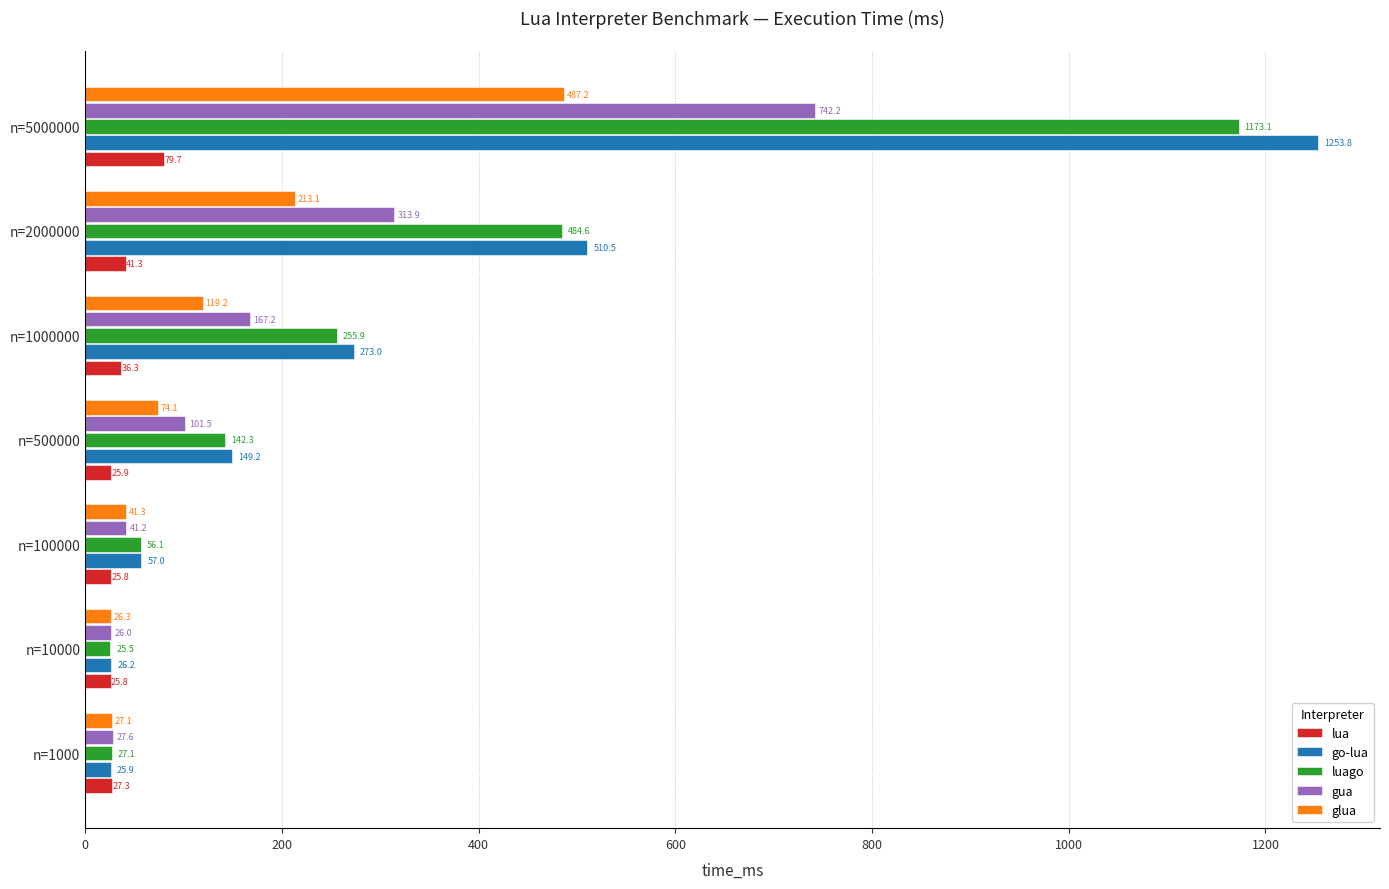

Which label corresponds to the largest value in the chart?

n=5000000